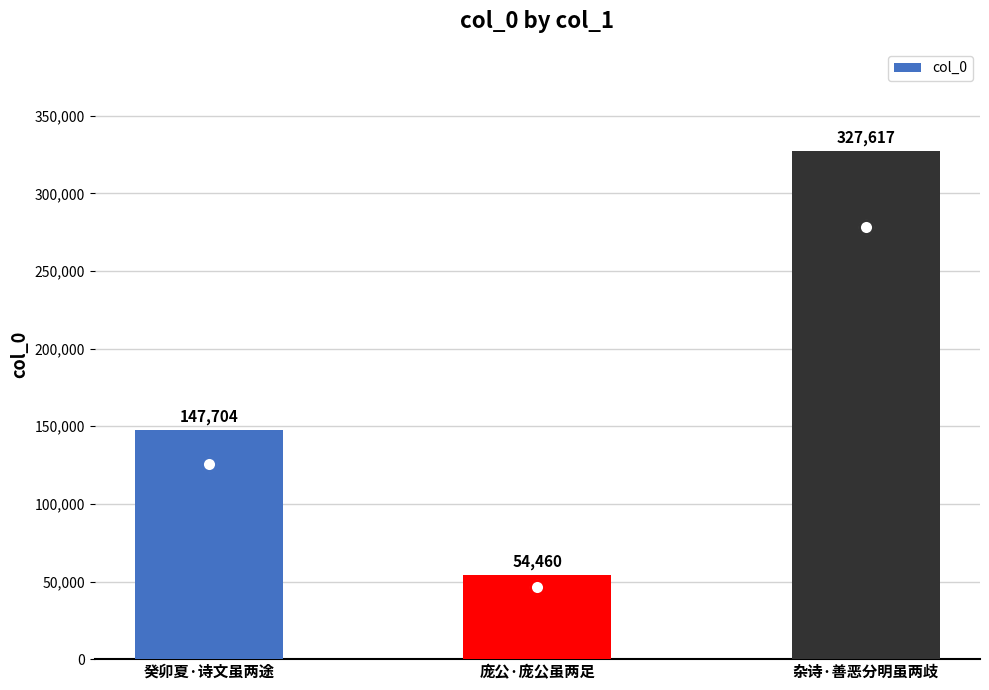

At which category does the chart reach its minimum across all series?

庞公·庞公虽两足